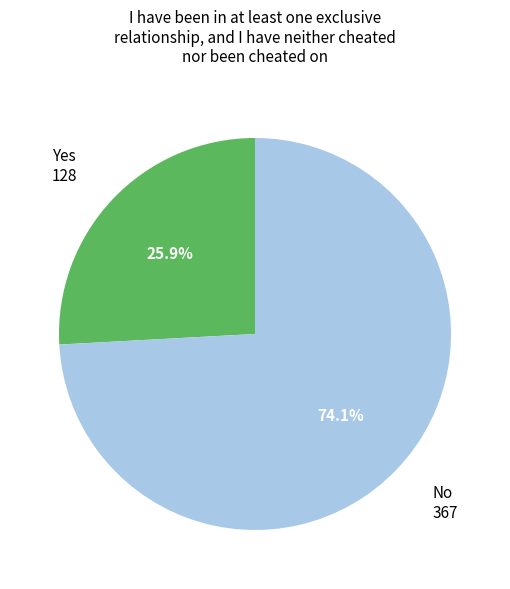

Is there a majority slice in this chart?

Yes